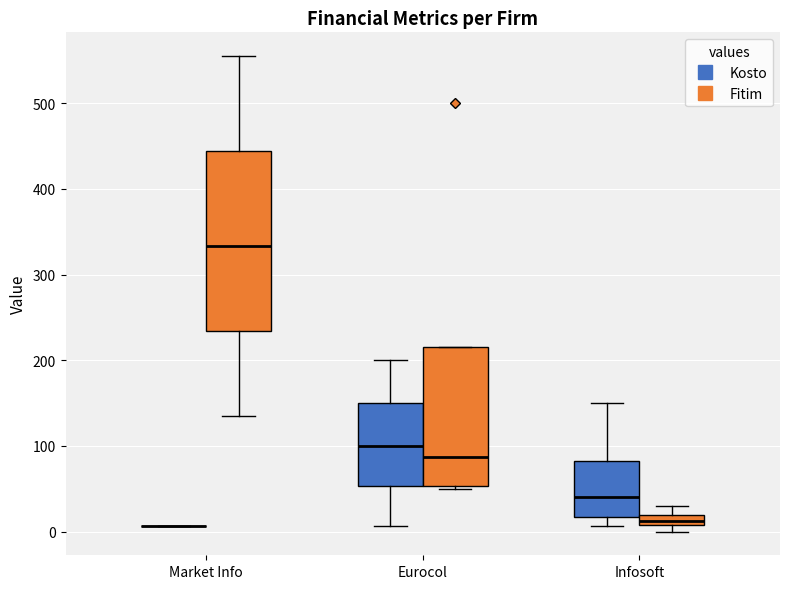

Comparing the boxes themselves (not the whiskers), which one is the tallest?

Market Info (Fitim)